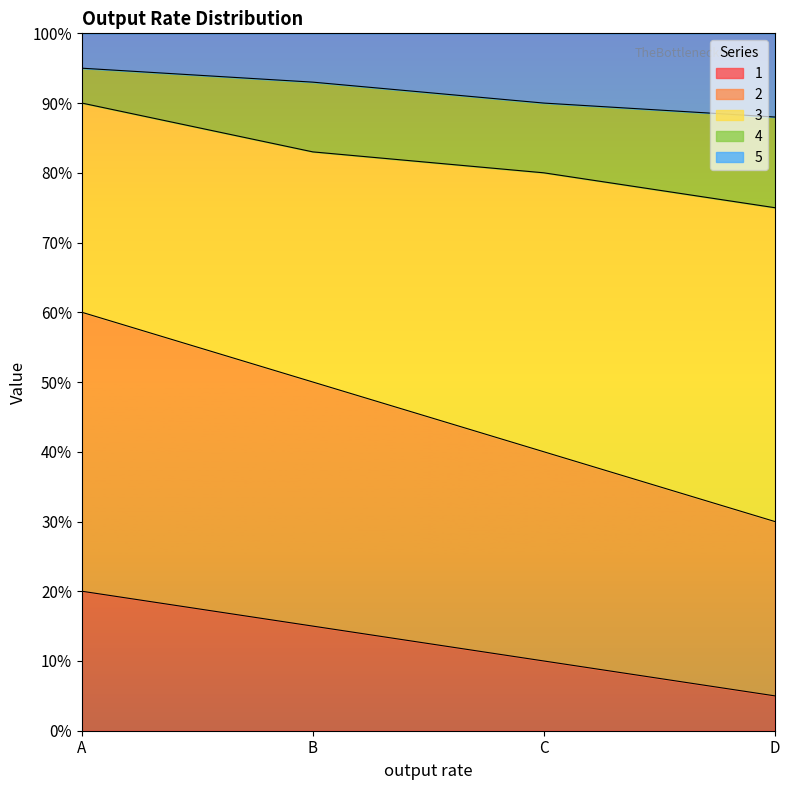

What are all the series names shown in the legend?

1, 2, 3, 4, 5